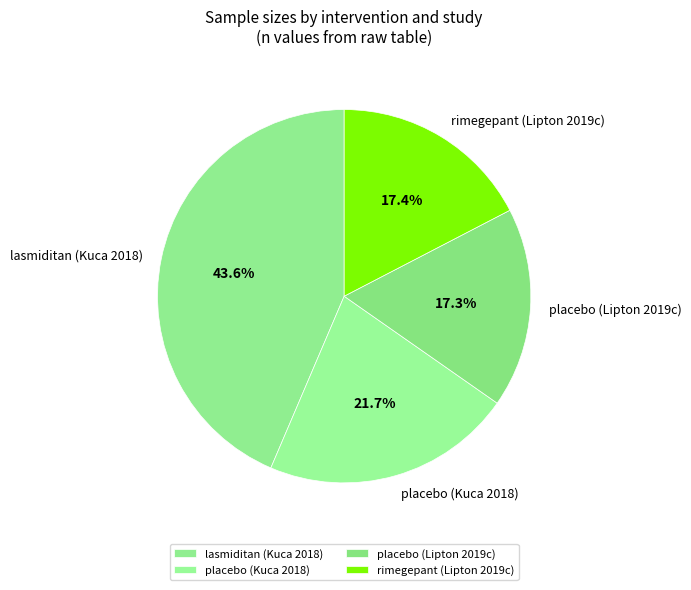

Which has a higher value, rimegepant (Lipton 2019c) or lasmiditan (Kuca 2018)?

lasmiditan (Kuca 2018)